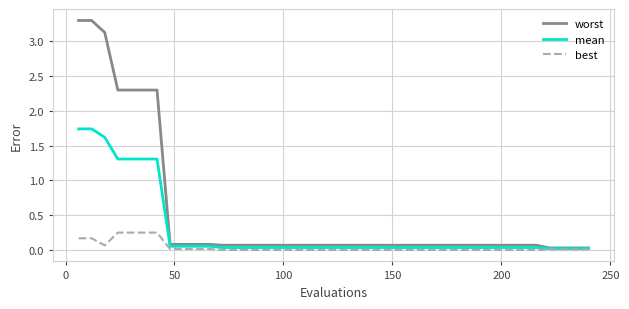

Rank the series by their average value, from lowest to highest.

best, mean, worst